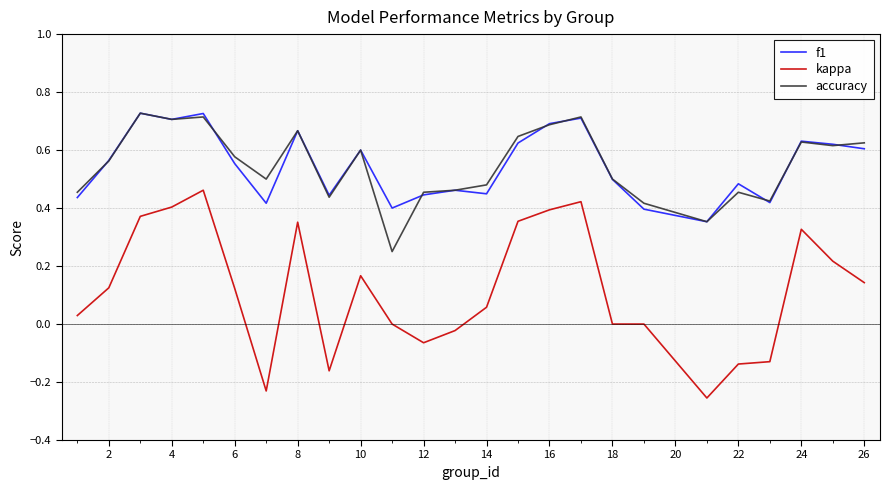

True or false: kappa and accuracy intersect in this chart.

False